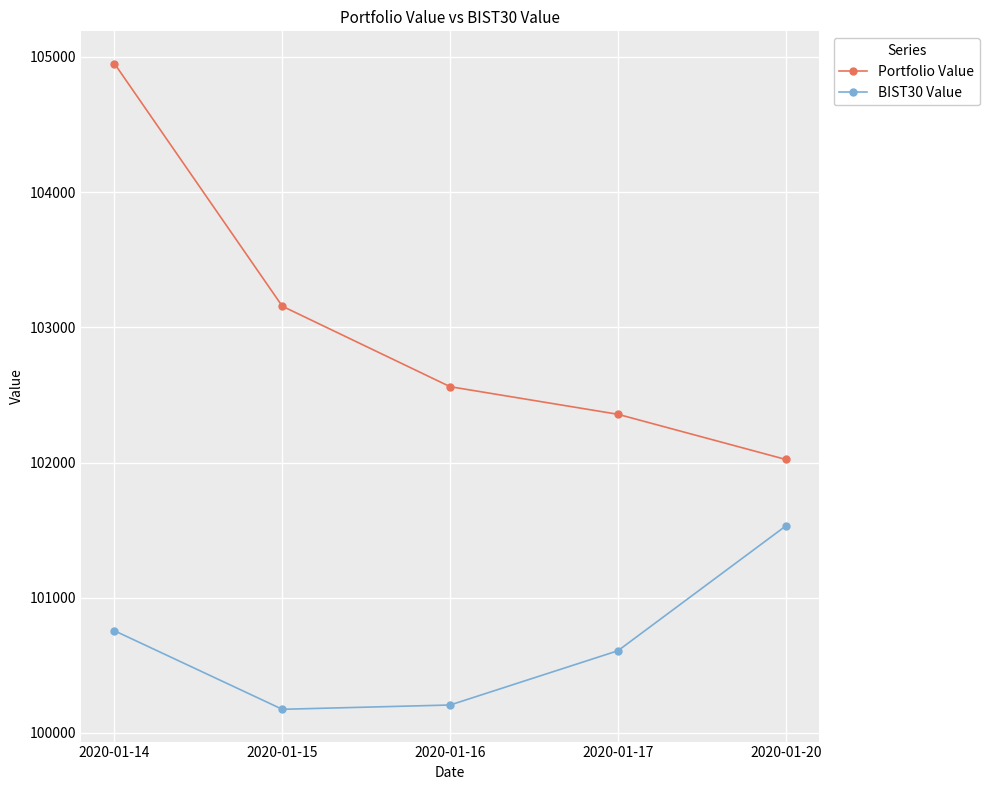

The value of BIST30 Value at 2020-01-14 is 100755.8. True or false?

True